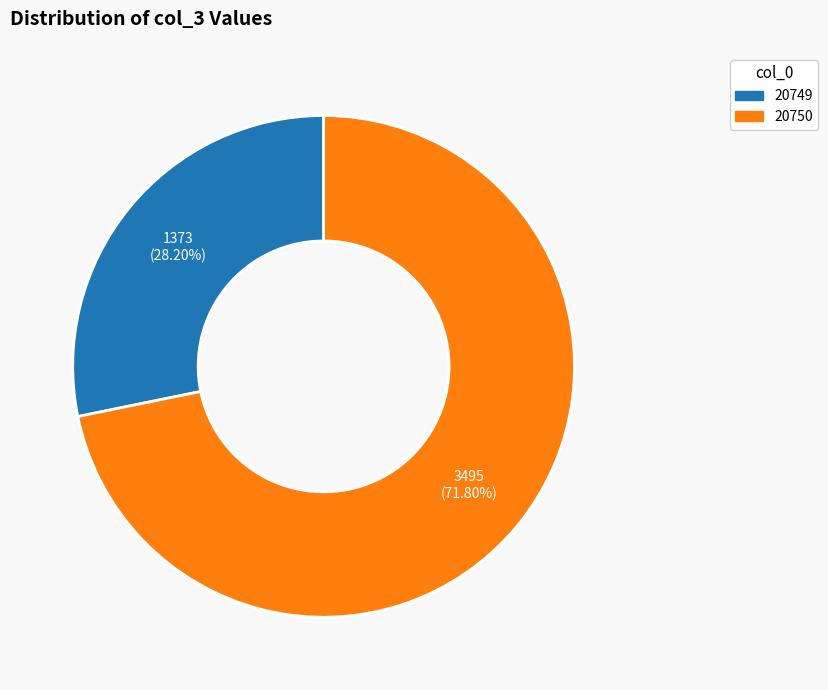

True or false: 20749 accounts for 28% of the total.

True